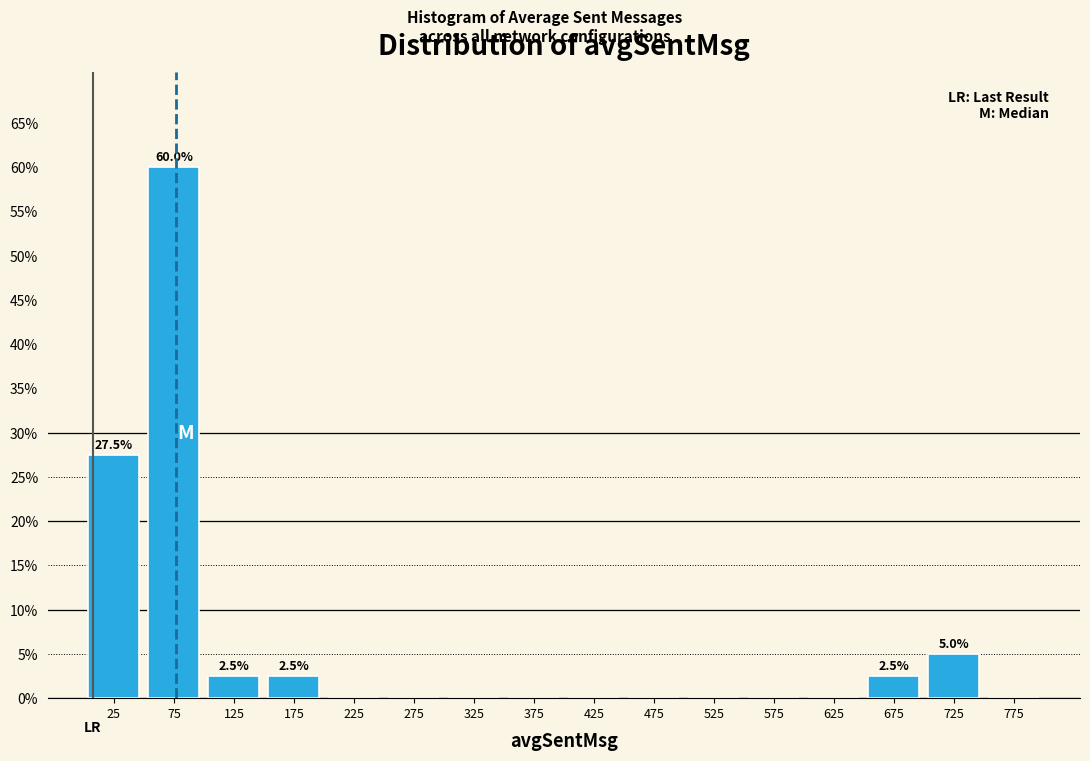

Which range on the x-axis has the tallest bar?

50 to 100